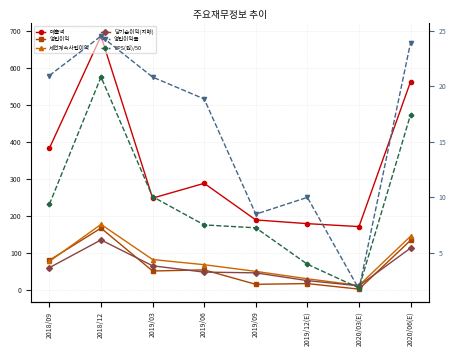

True or false: 세전계속사업이익 and 매출액 intersect in this chart.

False